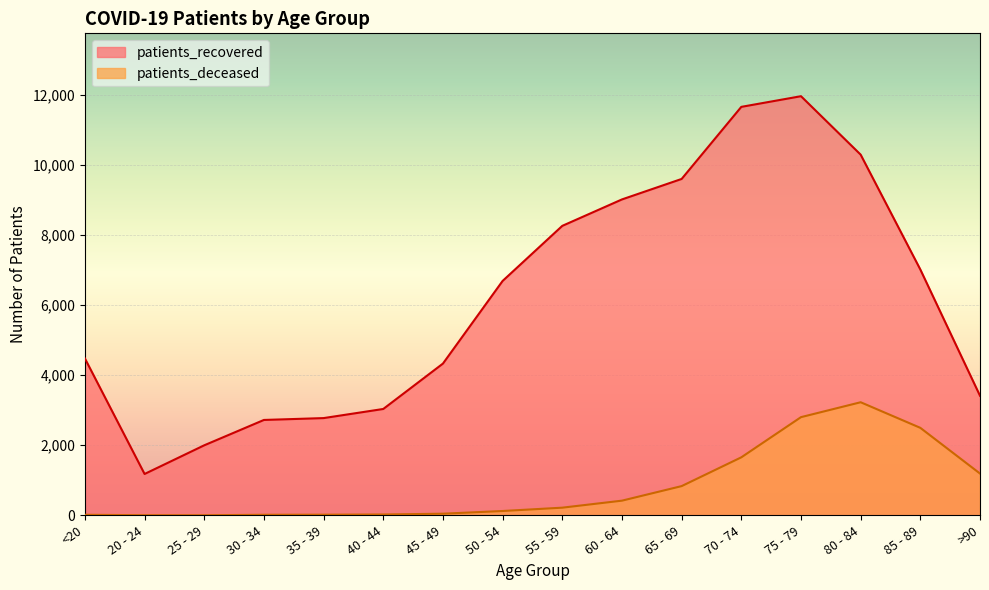

How many lines are shown in the chart?

2